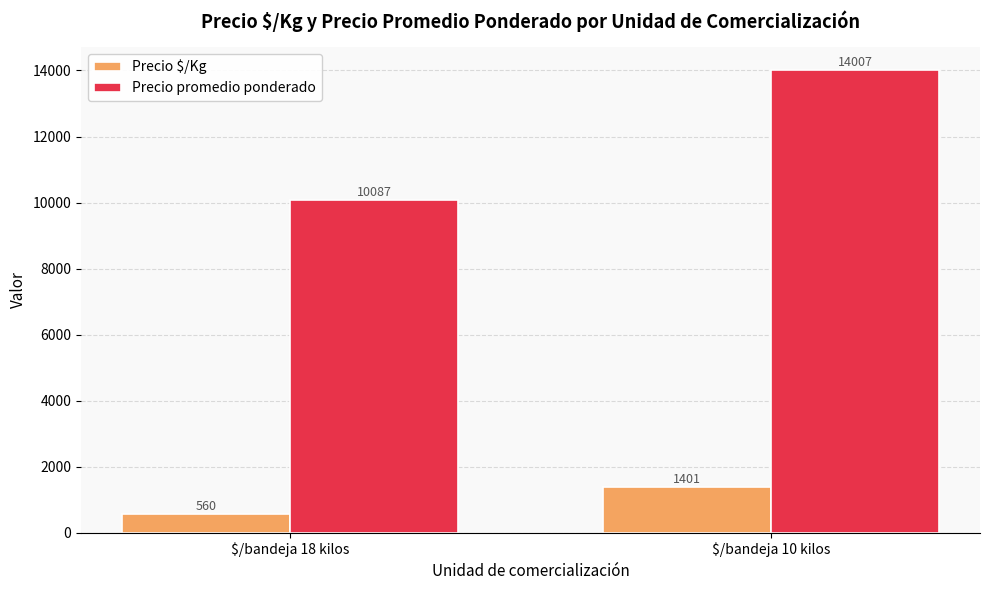

What is the label of the 2nd bar from the left?

$/bandeja 10 kilos